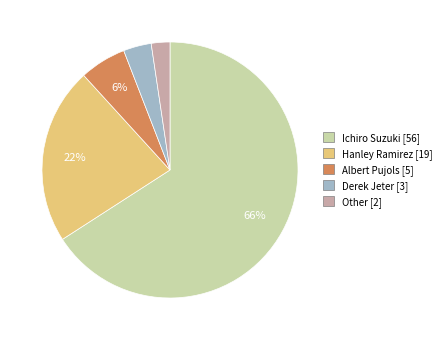

What is the largest slice in the pie chart?

Ichiro Suzuki